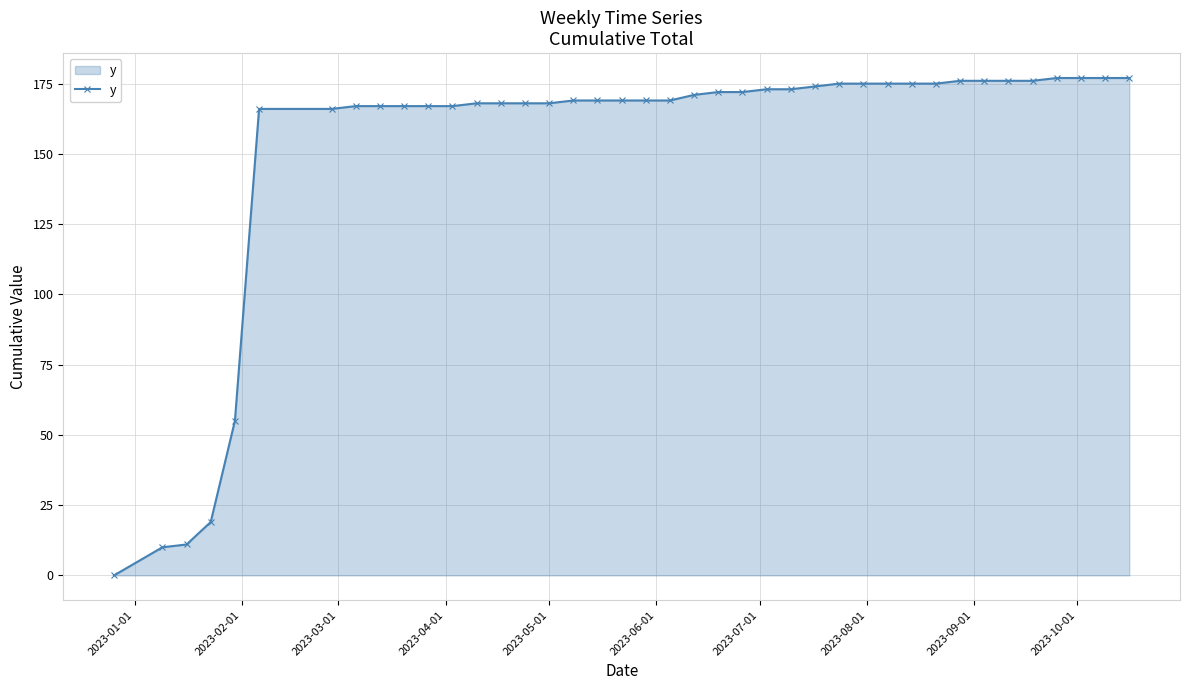

What is the difference between the maximum and minimum values?

177